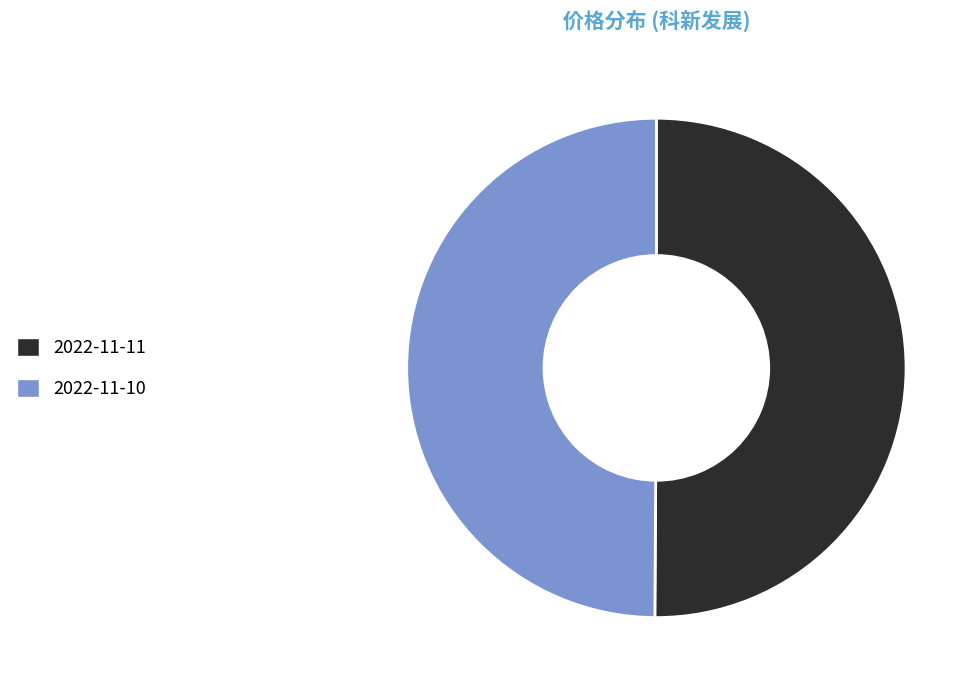

Approximately how many times larger is the value at 2022-11-10 compared to 2022-11-11?

1.0